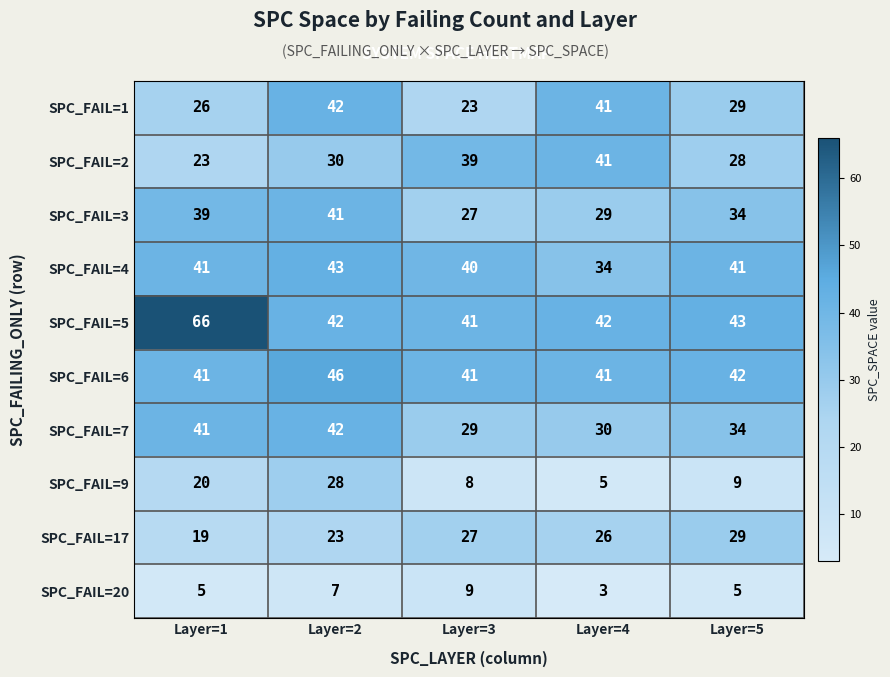

At which label is row_2 closest to 34?

Layer=5